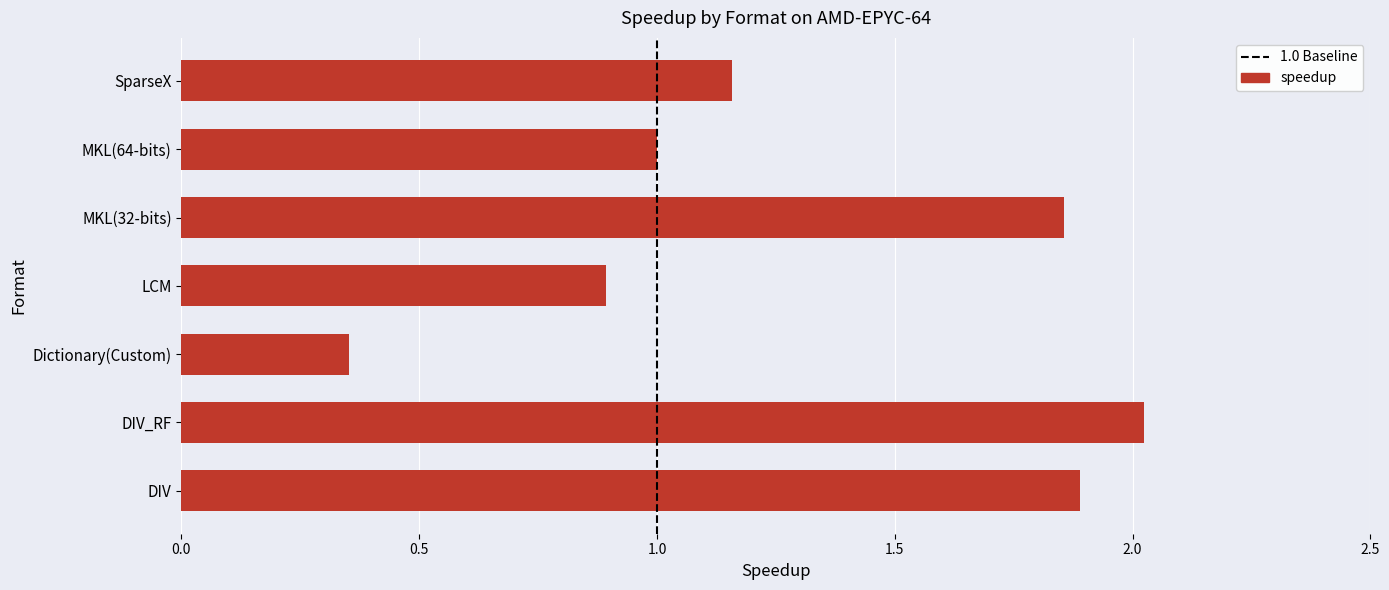

List the labels in order of value, largest first.

DIV_RF, DIV, MKL(32-bits), SparseX, MKL(64-bits), LCM, Dictionary(Custom)